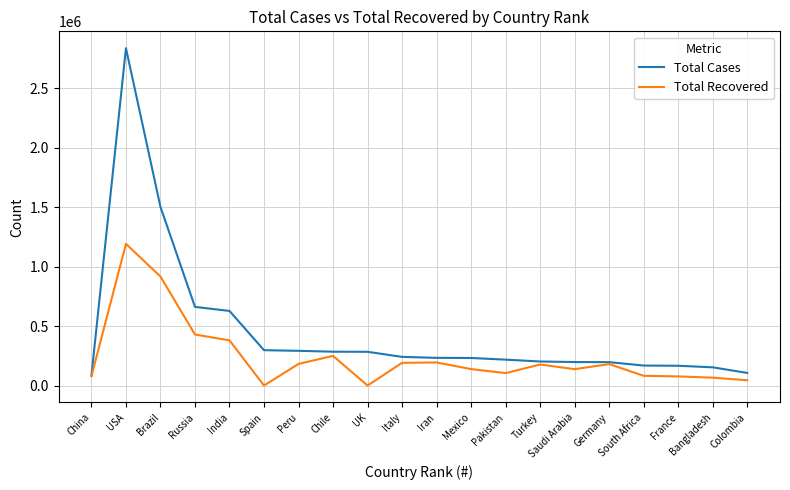

At which category is the sum across all series the highest?

USA